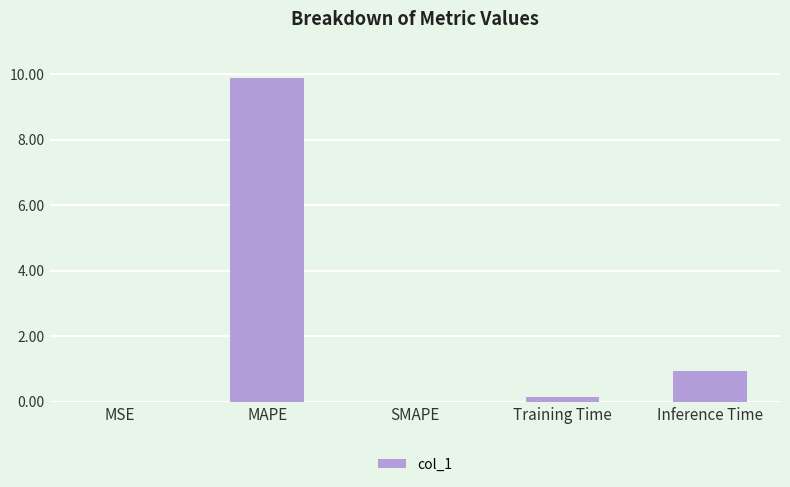

Count the number of data series in this chart.

1